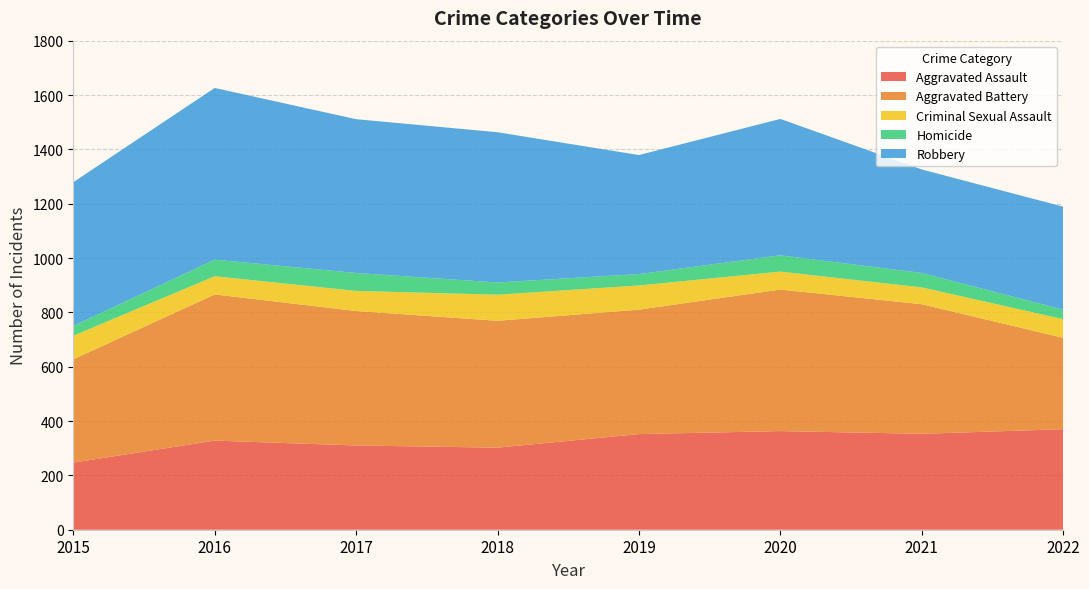

Reading left to right, extract all data points from this chart.

Aggravated Assault: 247	328	310	302	352	363	353	370
Aggravated Battery: 380	538	495	467	458	521	477	336
Criminal Sexual Assault: 87	67	74	96	89	66	62	69
Homicide: 36	61	66	45	42	60	53	35
Robbery: 529	632	566	553	438	502	381	379